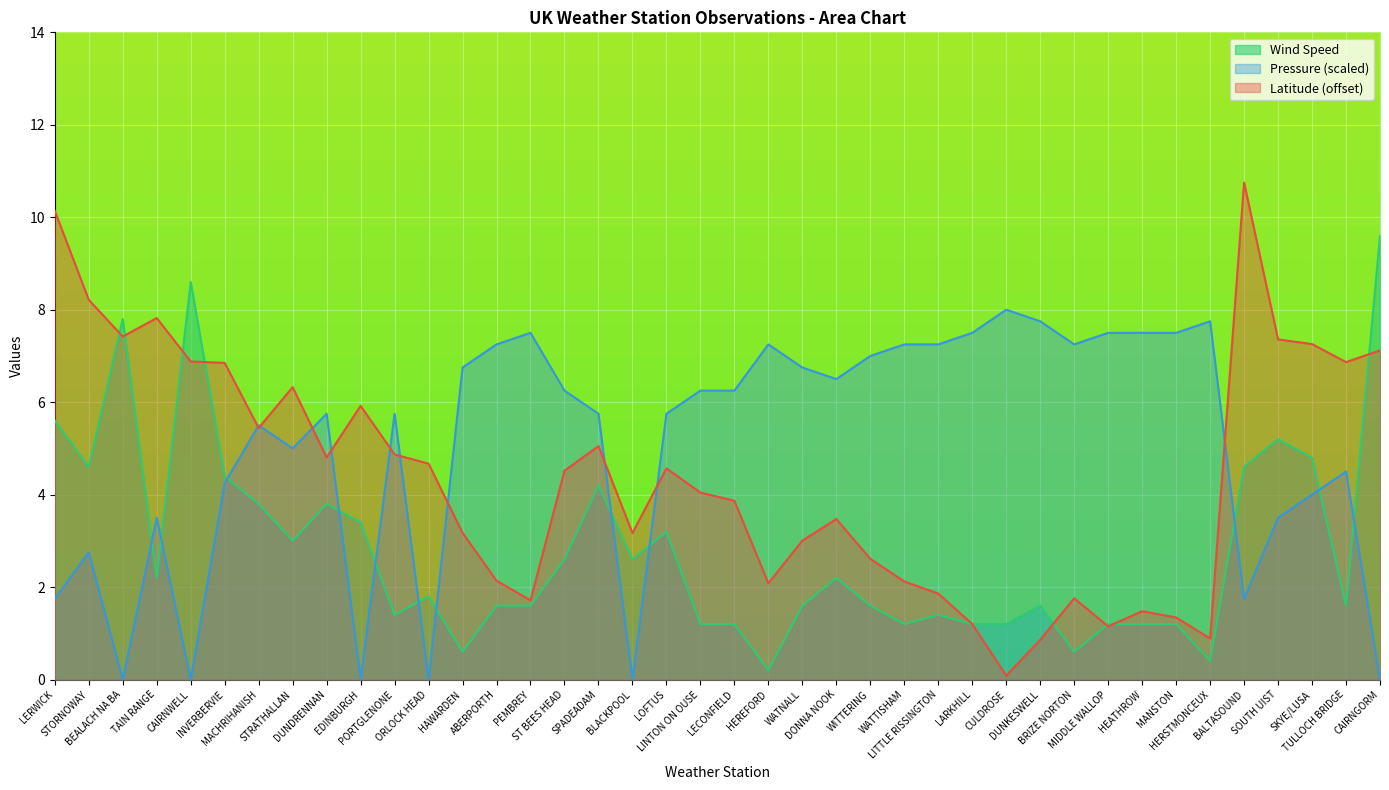

At which label is Latitude closest to 5?

SPADEADAM